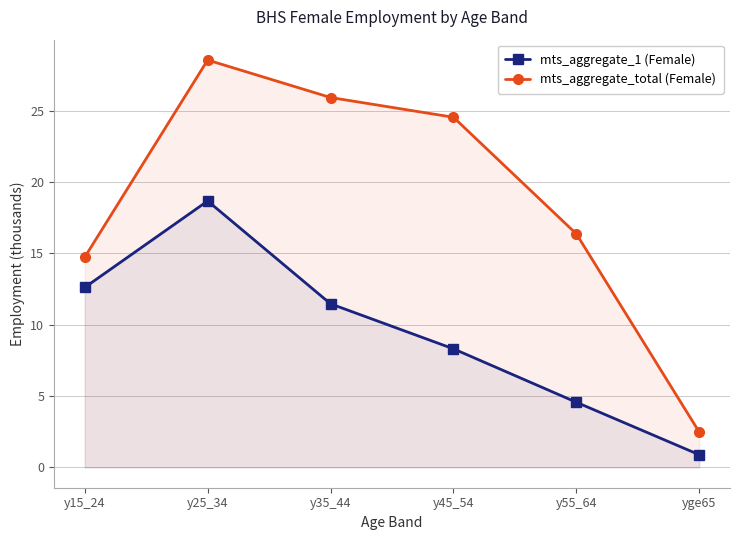

How many interior local peaks does the mts_aggregate_total (Female) series have?

1